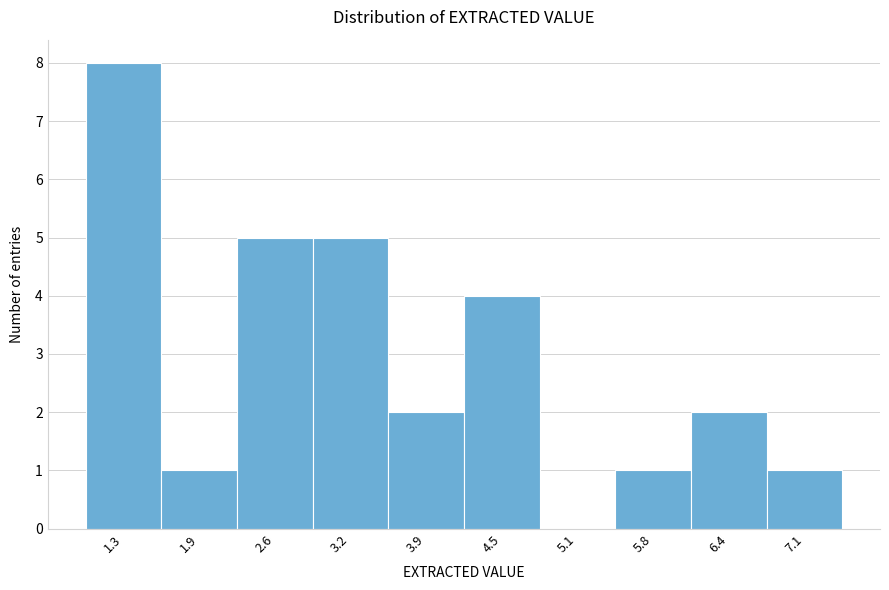

Reading left to right, transcribe all the data shown in this chart.

1.3=8	1.9=1	2.6=5	3.2=5	3.9=2	4.5=4	5.1=0	5.8=1	6.4=2	7.1=1